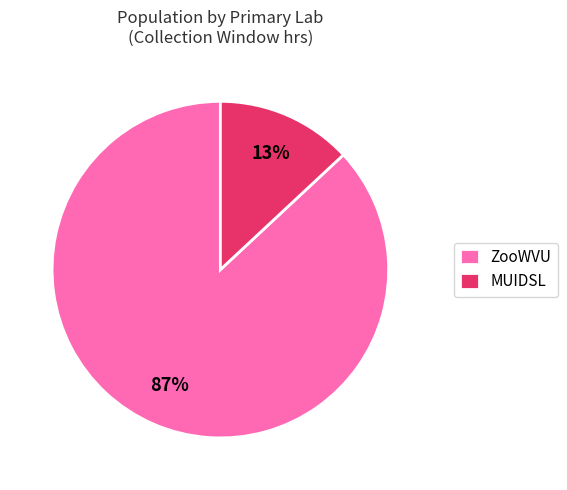

Rank the categories by value from highest to lowest.

ZooWVU, MUIDSL